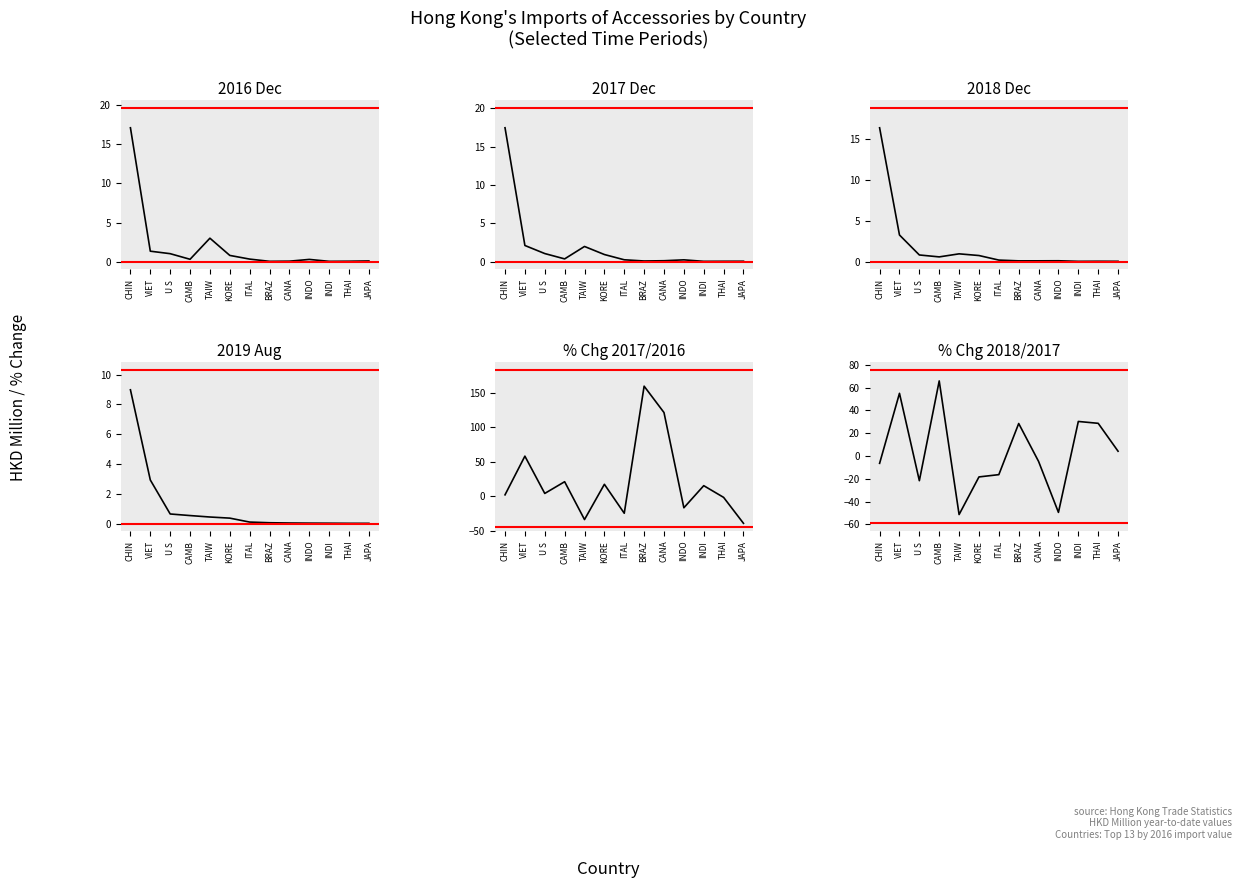

Reading right to left, list all the values displayed in this chart.

pct_chg_1712: JAPA=-39.4	THAI=-1.7	INDI=15.3	INDO=-16.8	CANA=121.5	BRAZ=159.8	ITAL=-24.8	KORE=17.3	TAIW=-33.9	CAMB=21.0	U S =4.0	VIET=58.2	CHIN=2.0
pct_chg_1812: JAPA=4.2	THAI=28.6	INDI=30.2	INDO=-49.4	CANA=-4.8	BRAZ=28.4	ITAL=-16.4	KORE=-18.4	TAIW=-51.3	CAMB=65.8	U S =-21.7	VIET=54.9	CHIN=-6.5